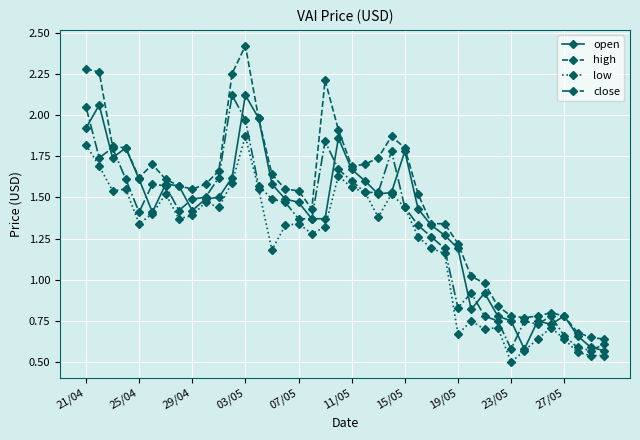

True or false: high and low intersect in this chart.

False